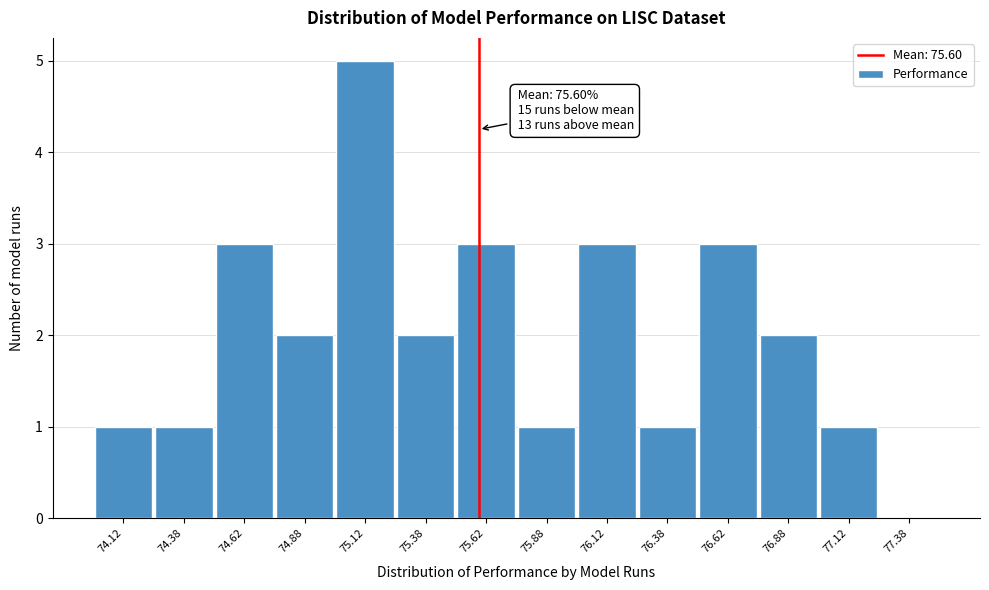

Which range on the x-axis has the tallest bar?

75.00 to 75.25